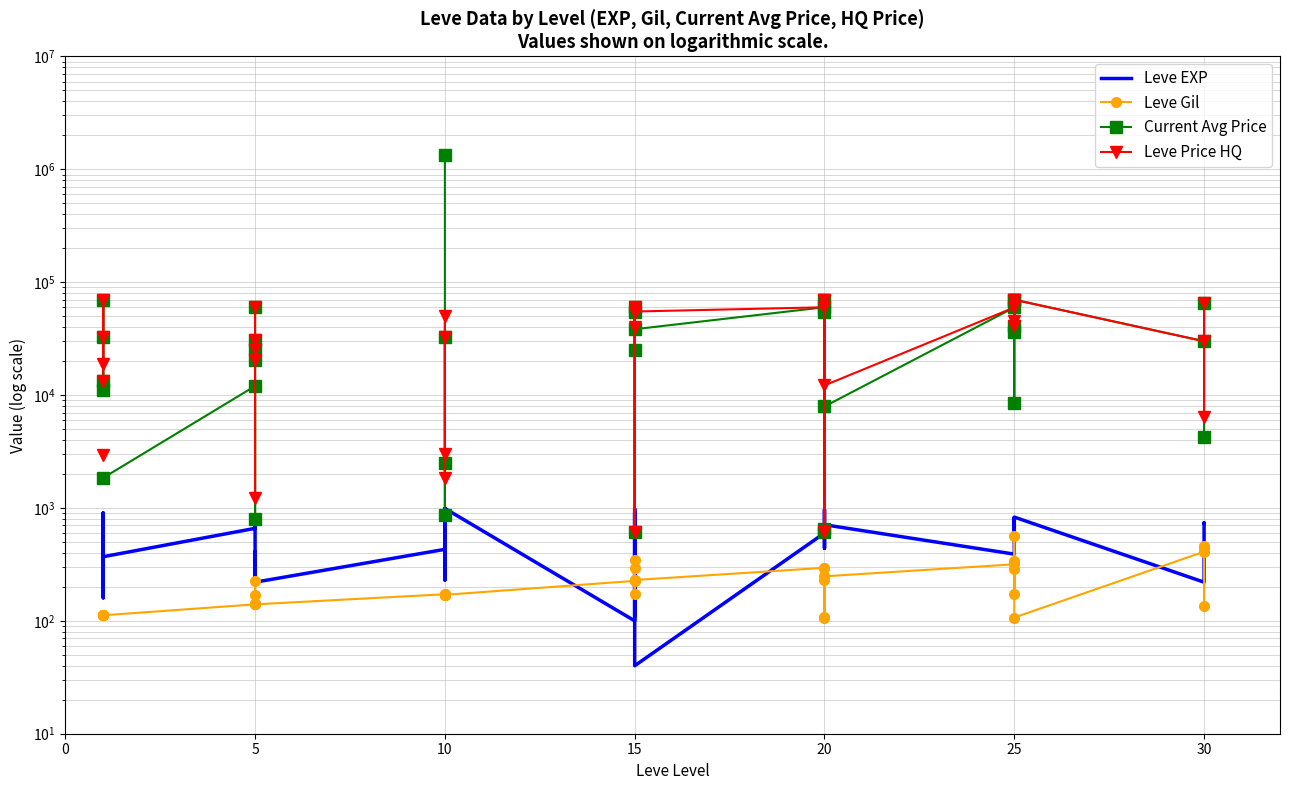

What is the label of the 31st point from the left?

25